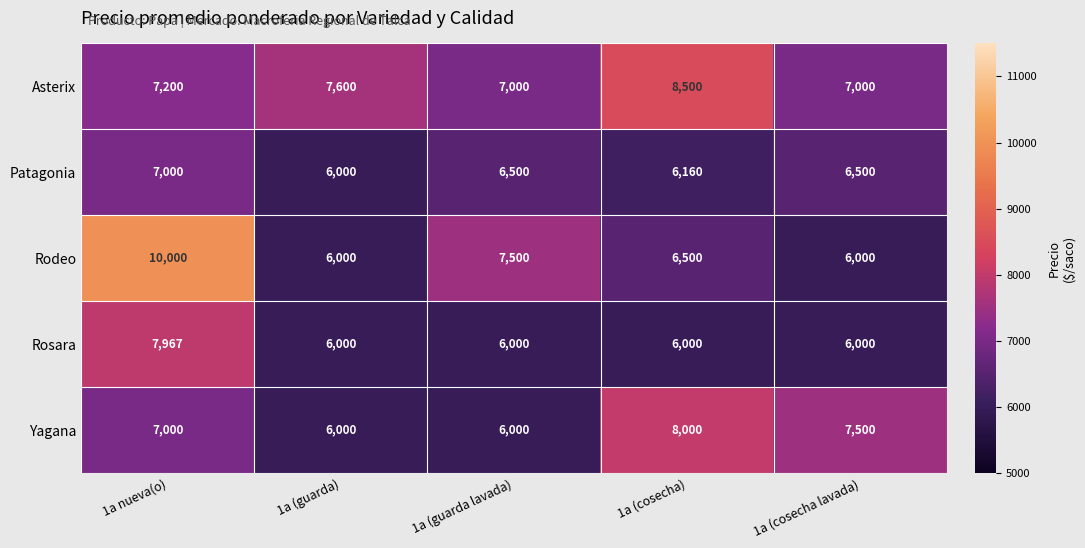

Is it true that Rodeo equals 10000 at 1a nueva(o)?

True